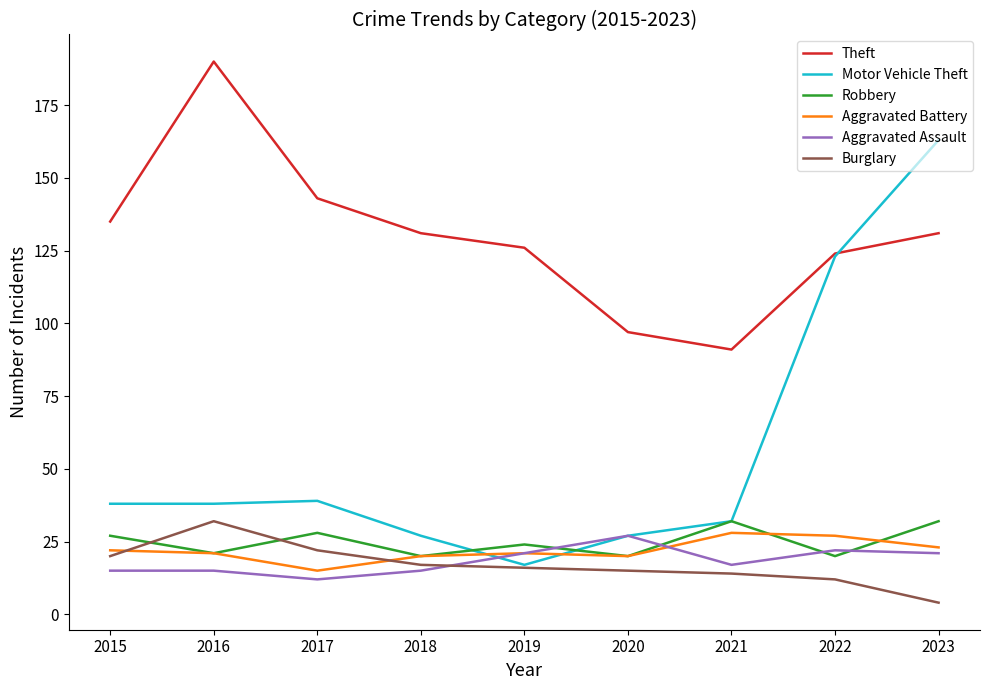

How many interior local peaks does the Theft series have?

1